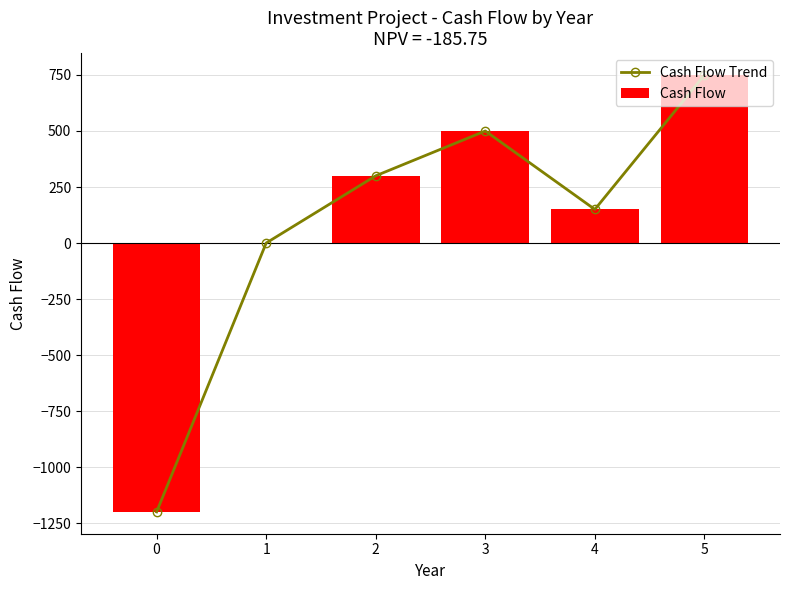

Reading right to left, extract all data points from this chart.

Cash Flow Trend: 5=750	4=150	3=500	2=300	1=0	0=-1200
Cash Flow: 5=750	4=150	3=500	2=300	1=0	0=-1200